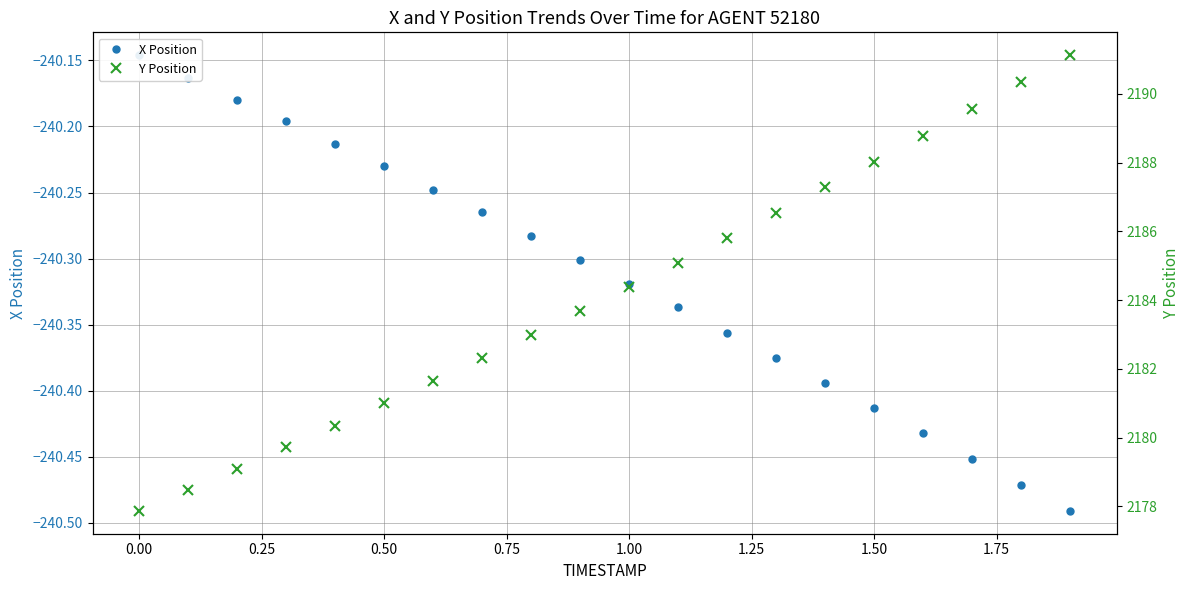

How many lines are shown in the chart?

2